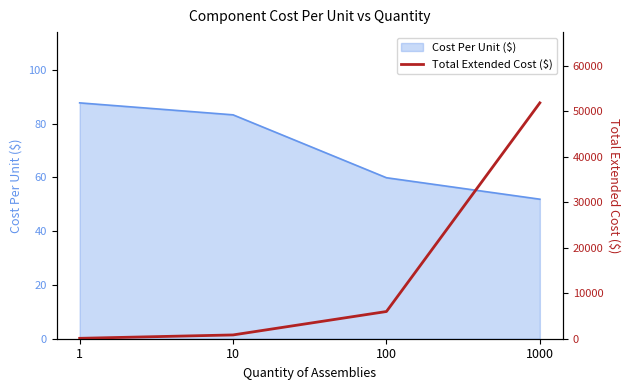

Reading right to left, extract all data points from this chart.

1000=51888.0	100=5987.1	10=832.6	1=87.7